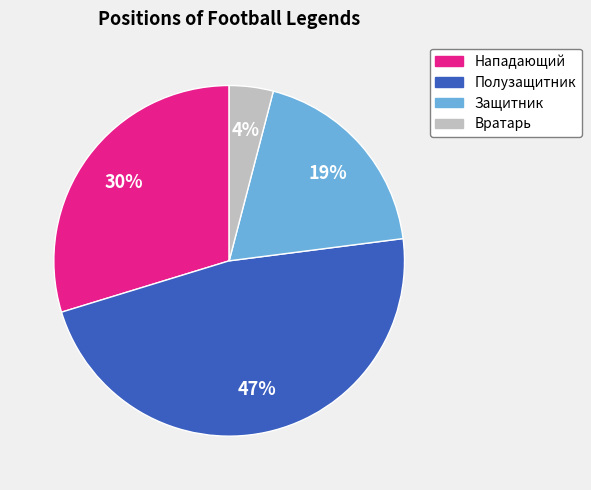

To the nearest percent, what portion does Защитник represent?

19%